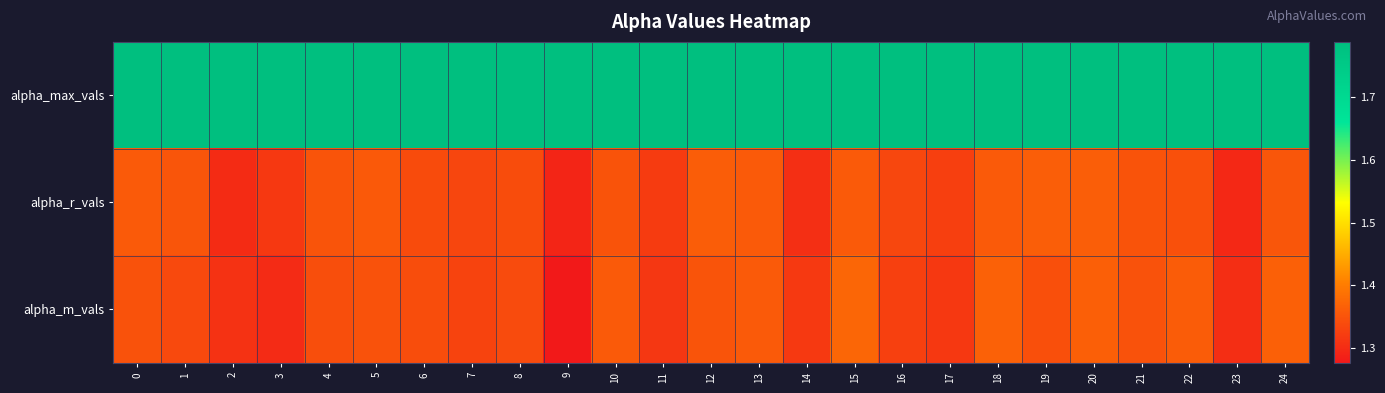

List the series in order of their peak value, highest first.

alpha_max_vals, alpha_m_vals, alpha_r_vals